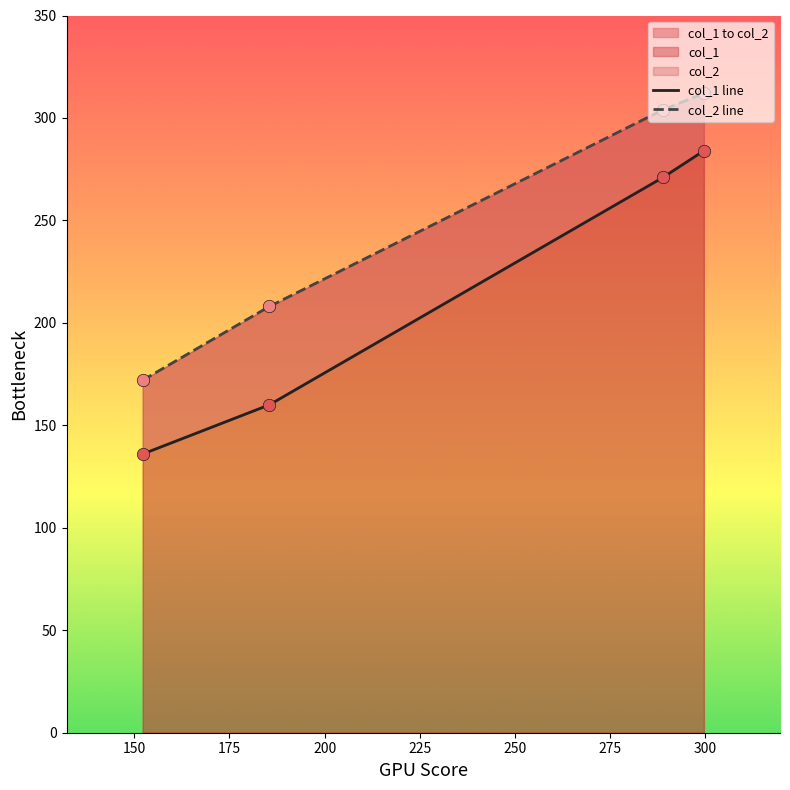

At how many categories does at least one series exceed 268?

2